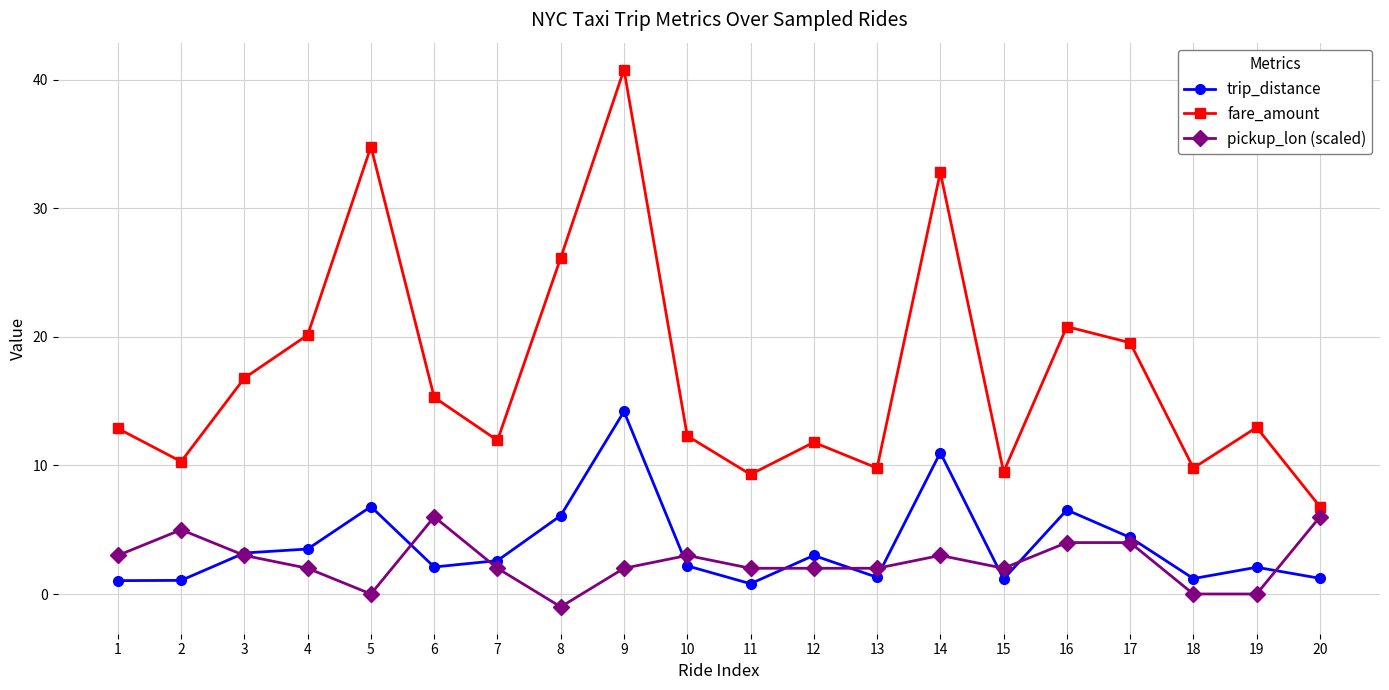

Where is the first local minimum for pickup_lon (scaled)?

5